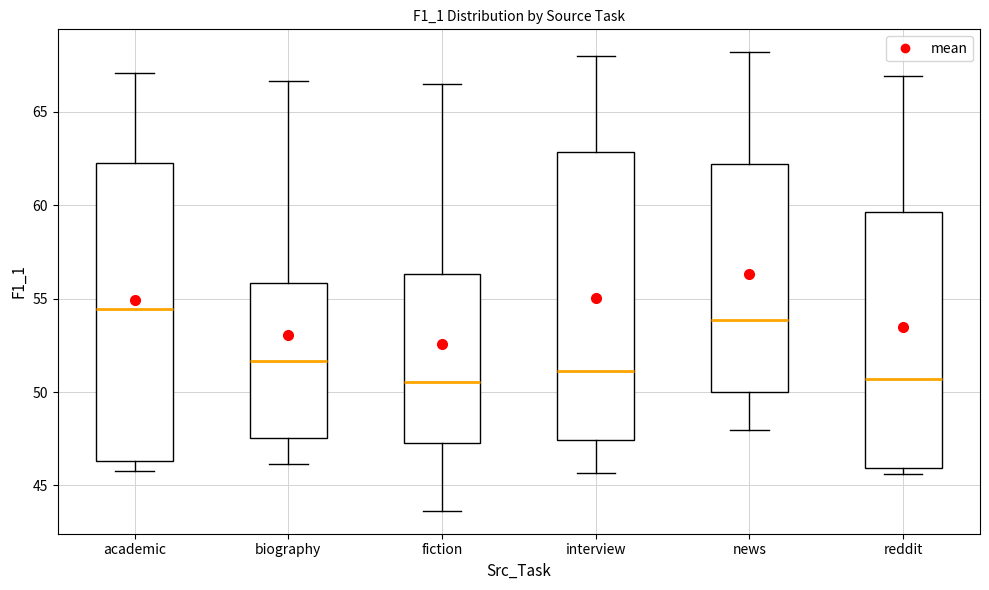

Where is the lower edge of the box for biography on the y-axis? The values are not printed on the chart, so give them approximately, as read against the axis.

47.5